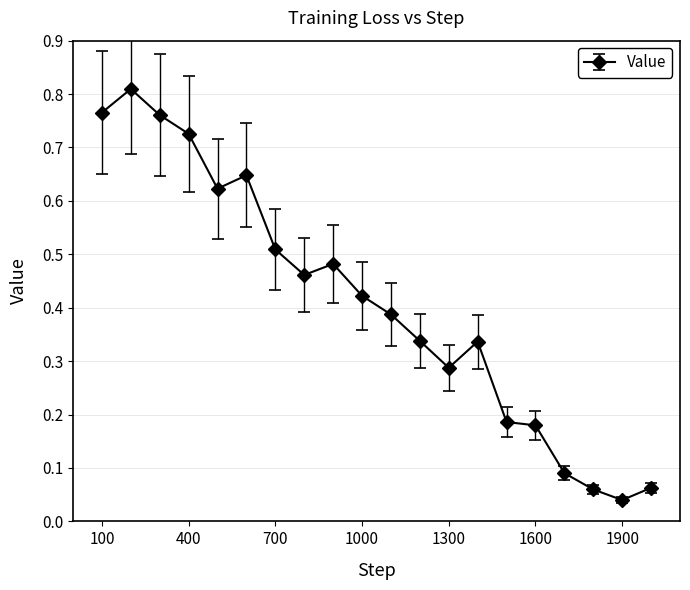

What is the sum of all values?

8.2